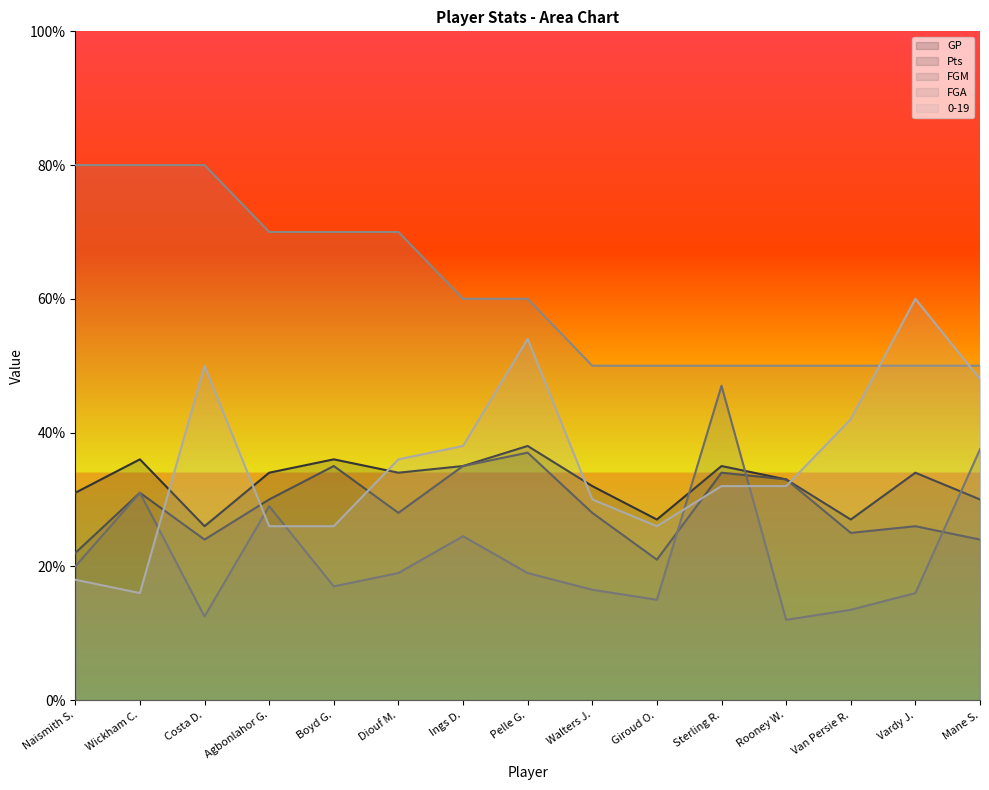

Which category has the lowest value across all series?

Rooney W.